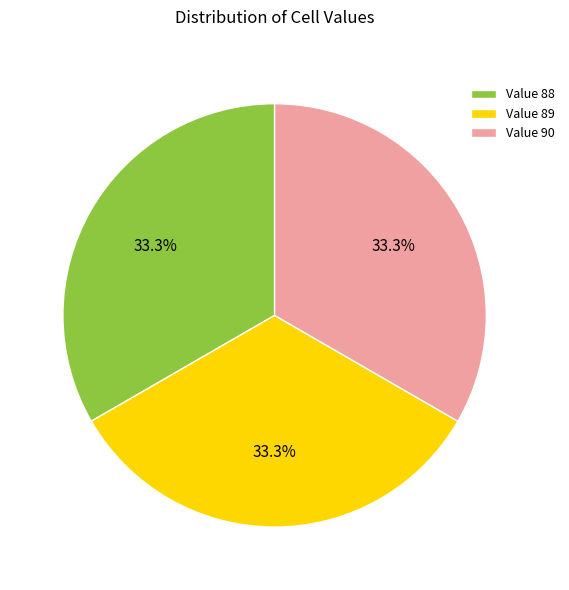

Count the number of slices in the pie.

3